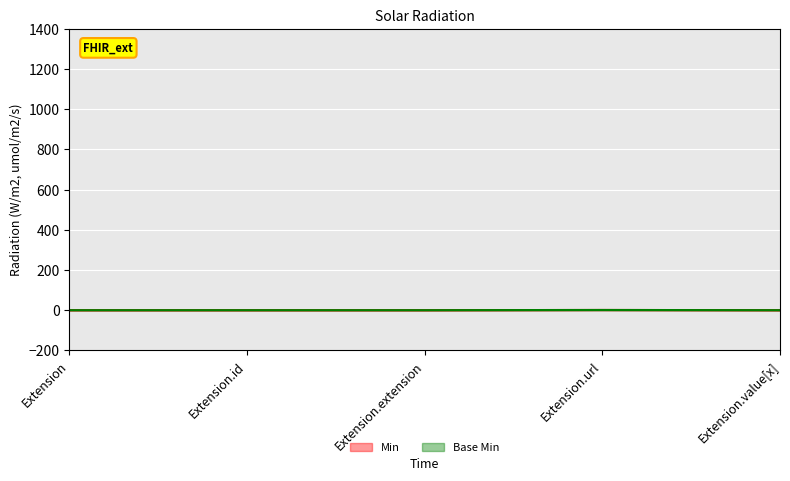

Count the Min values in the range 0 to 1.

5